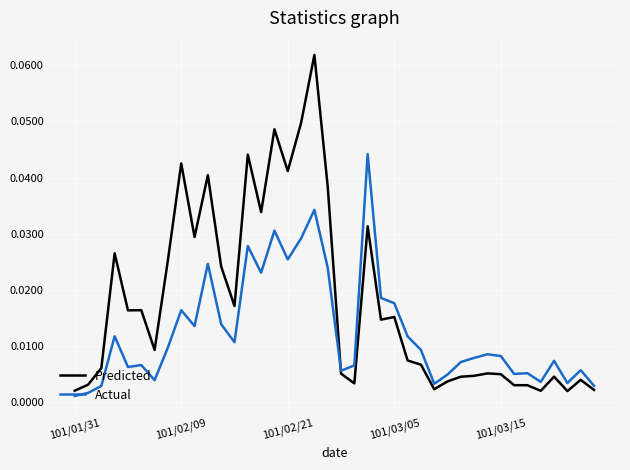

True or false: Actual has more than 0 interior local peaks.

True